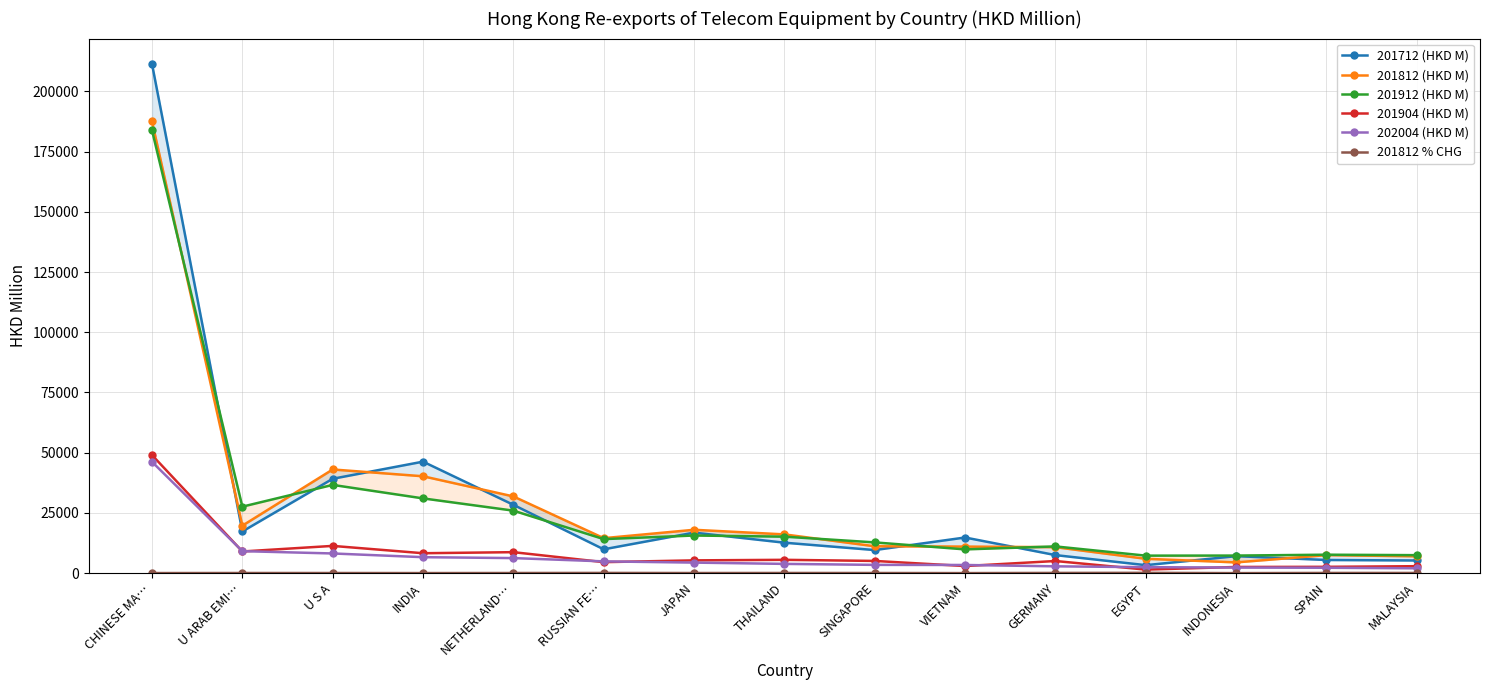

What position from the right is MALAYSIA?

1